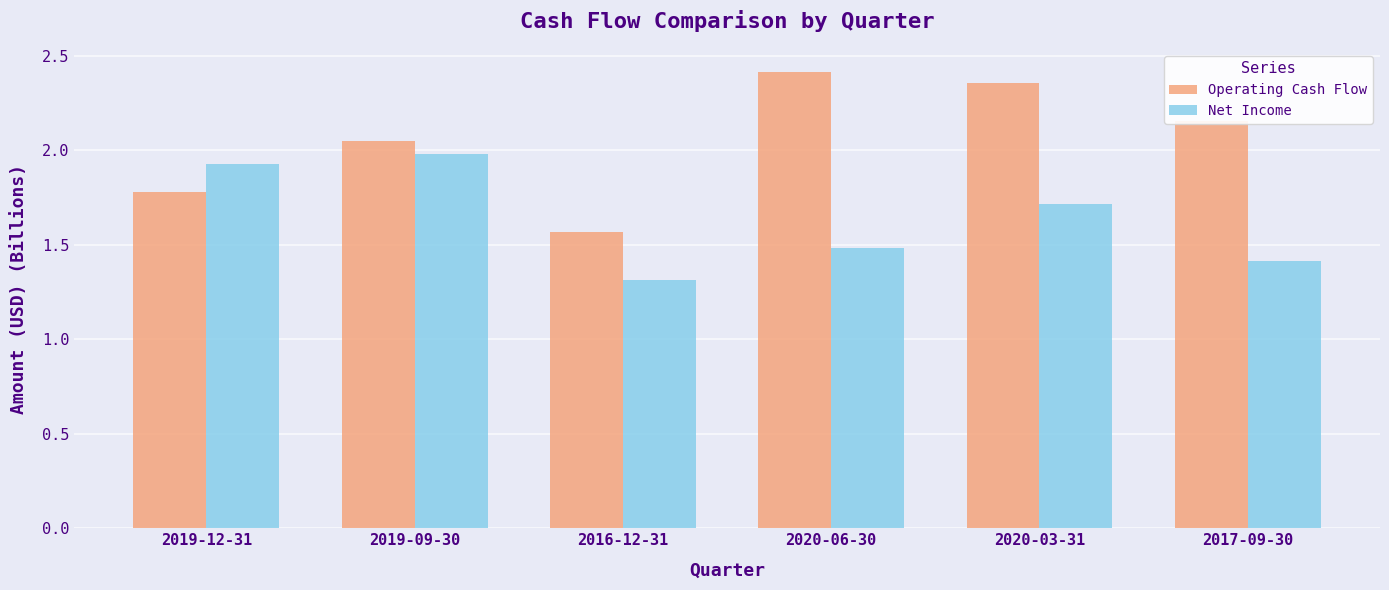

How many distinct data groups are displayed?

2